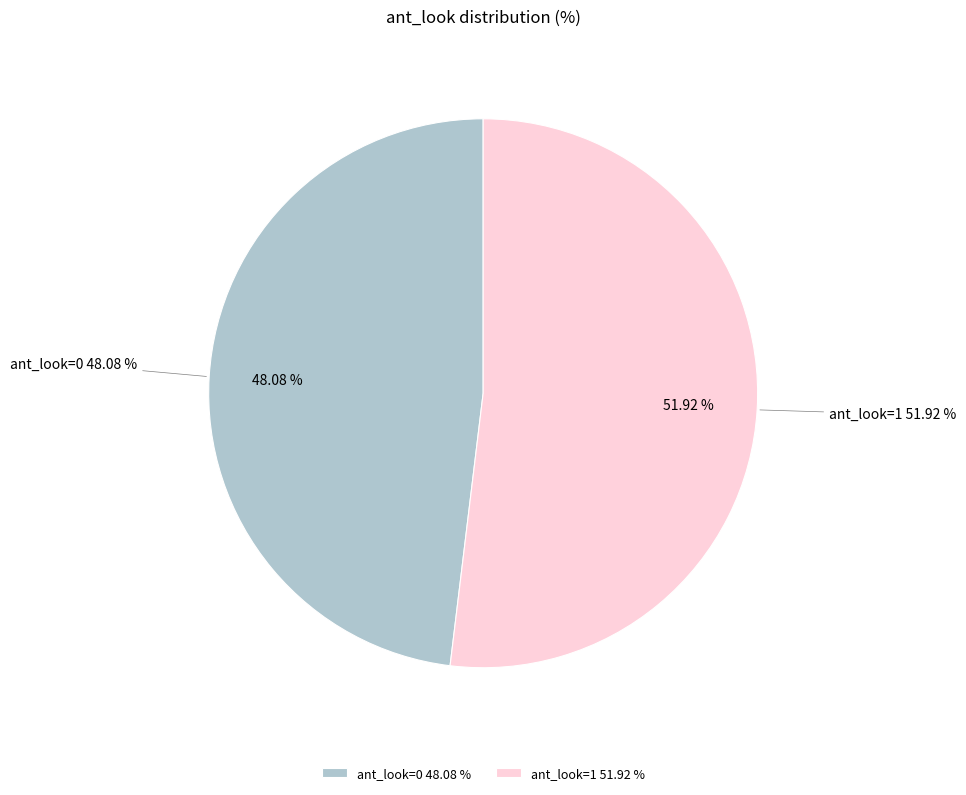

To the nearest percent, what percentage of the pie is ant_look=1?

52%